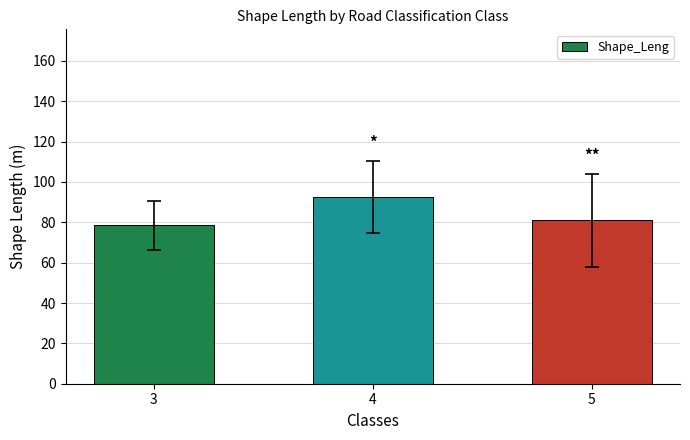

Is it true that the value at 4 is 27.6?

False